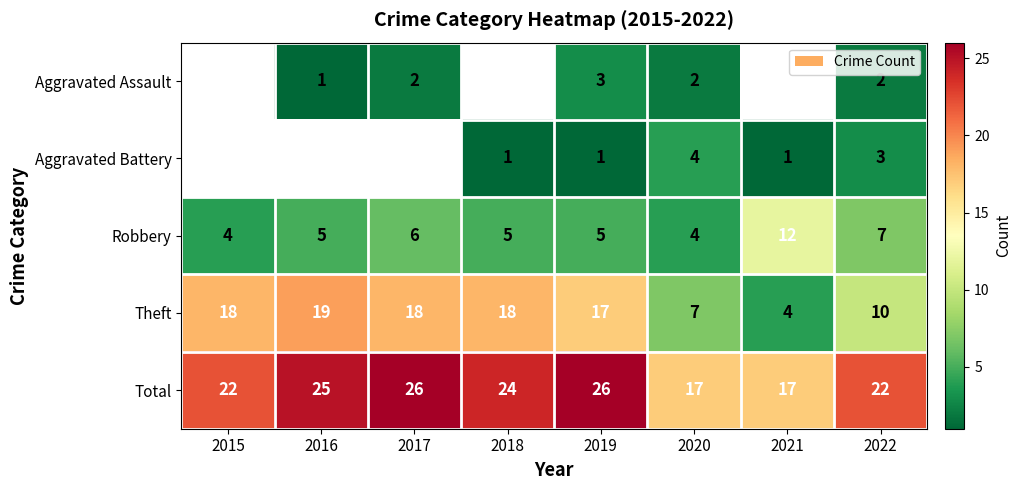

Is the value of Total at 2016 greater than the value of Aggravated Assault at 2016?

Yes